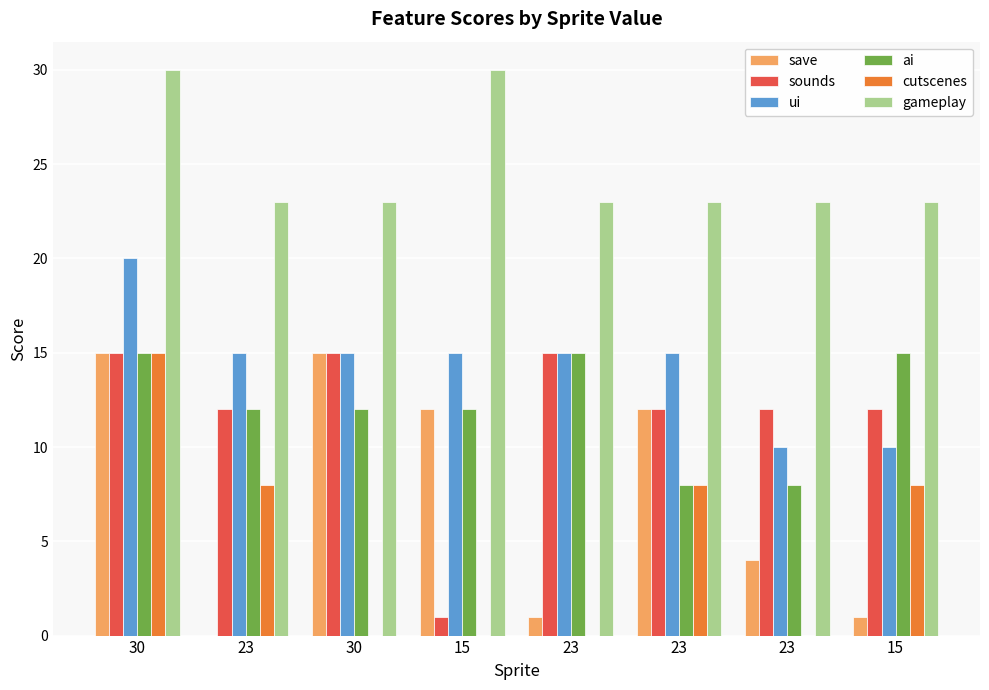

What are all the series names shown in the legend?

save, sounds, ui, ai, cutscenes, gameplay